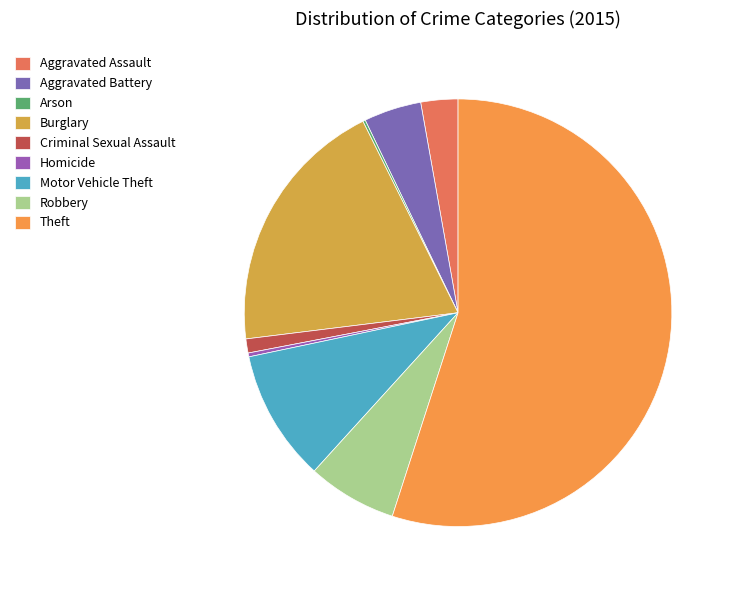

Combined, what portion of the pie is Motor Vehicle Theft and Aggravated Battery?

14.3%